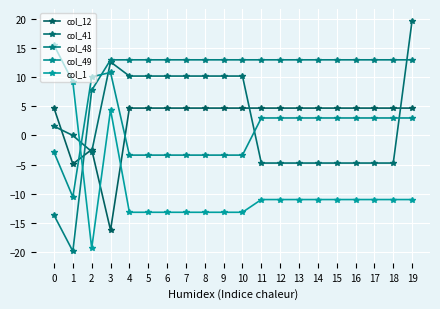

List the labels in order of col_49 value, largest first.

3, 2, 11, 12, 13, 14, 15, 16, 17, 18, 19, 0, 4, 5, 6, 7, 8, 9, 10, 1